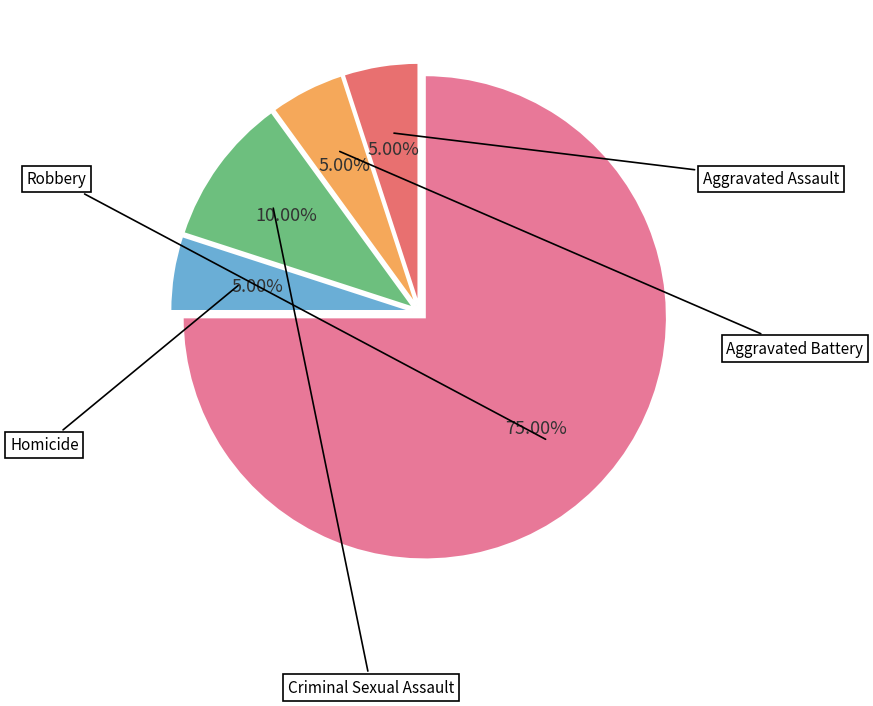

To the nearest percent, what percentage of the pie is Aggravated Assault?

5%